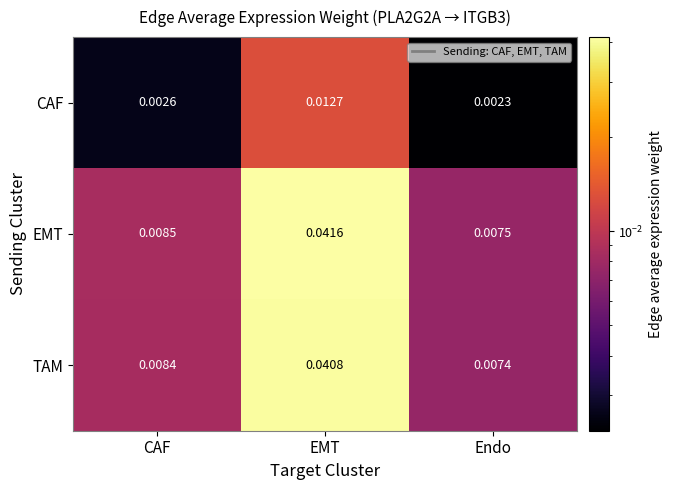

At which category is the sum across all series the highest?

EMT